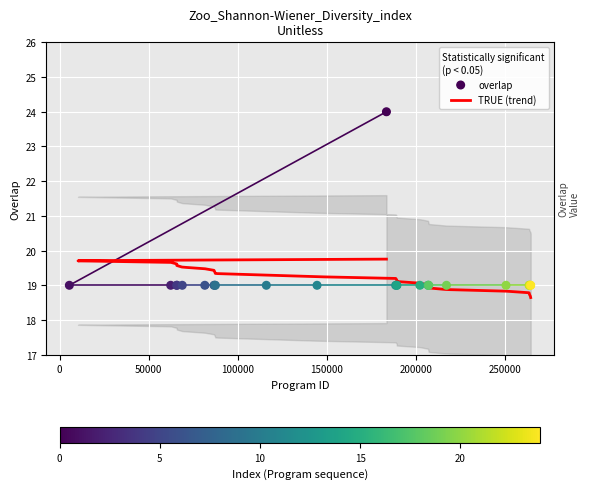

Between 65738 and 263385, which is larger?

65738